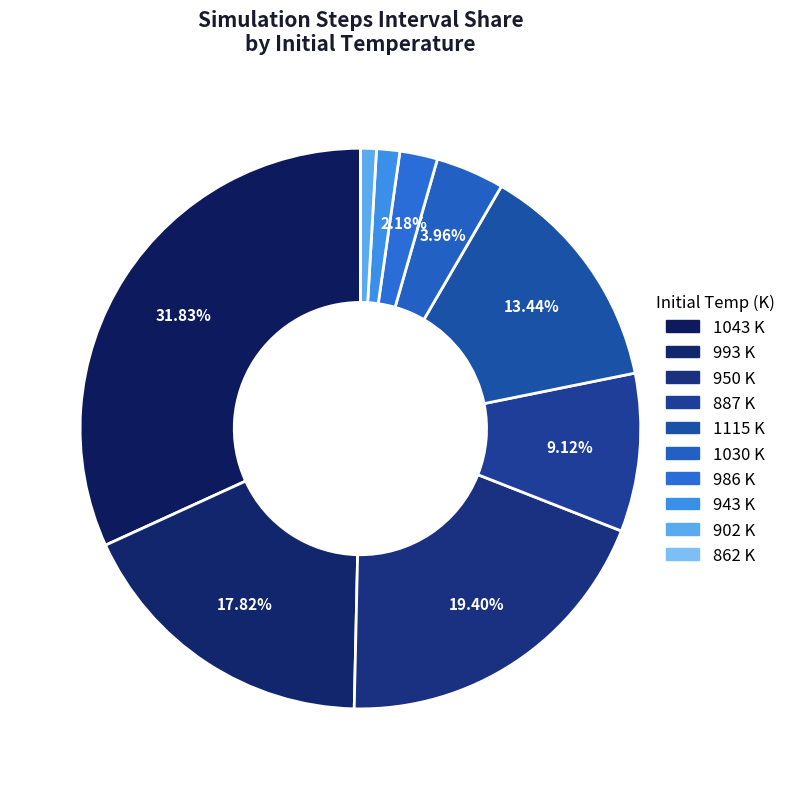

Which category has the smallest portion of the pie?

862